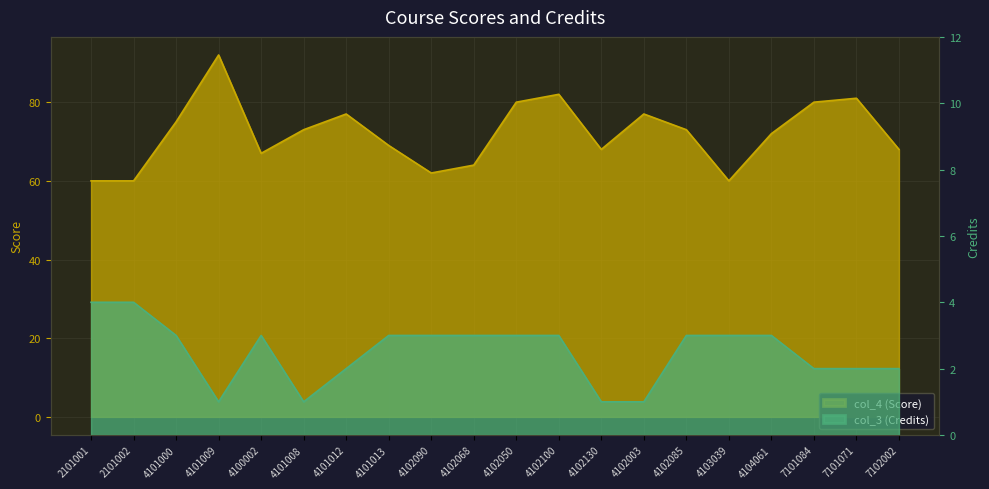

How many data points in col_3 (Credits) are less than 3?

8